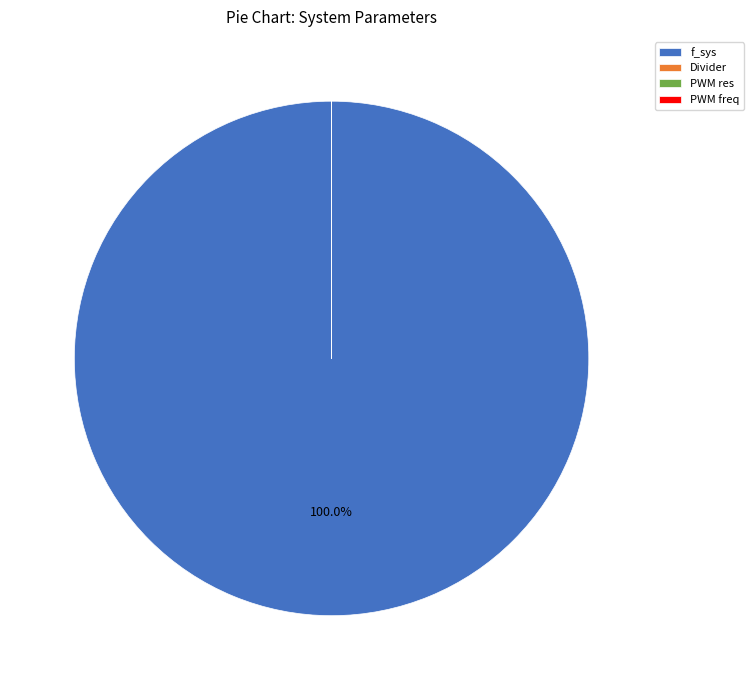

Which category has the biggest portion of the pie?

f_sys